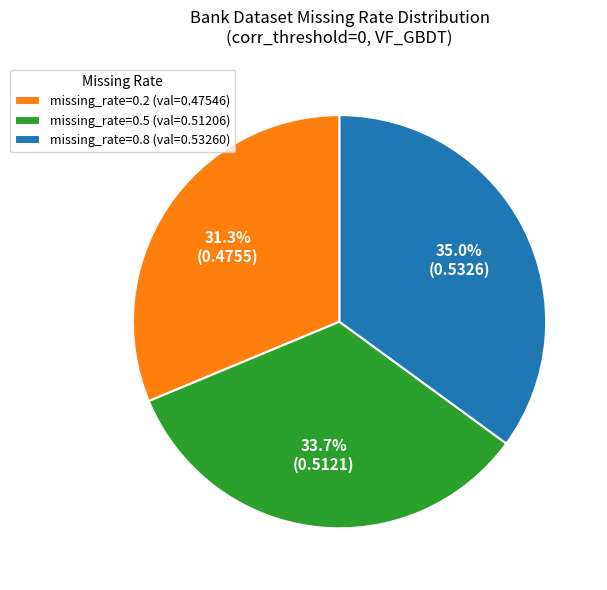

Which category has the biggest portion of the pie?

missing_rate=0.8 (val=0.53260)